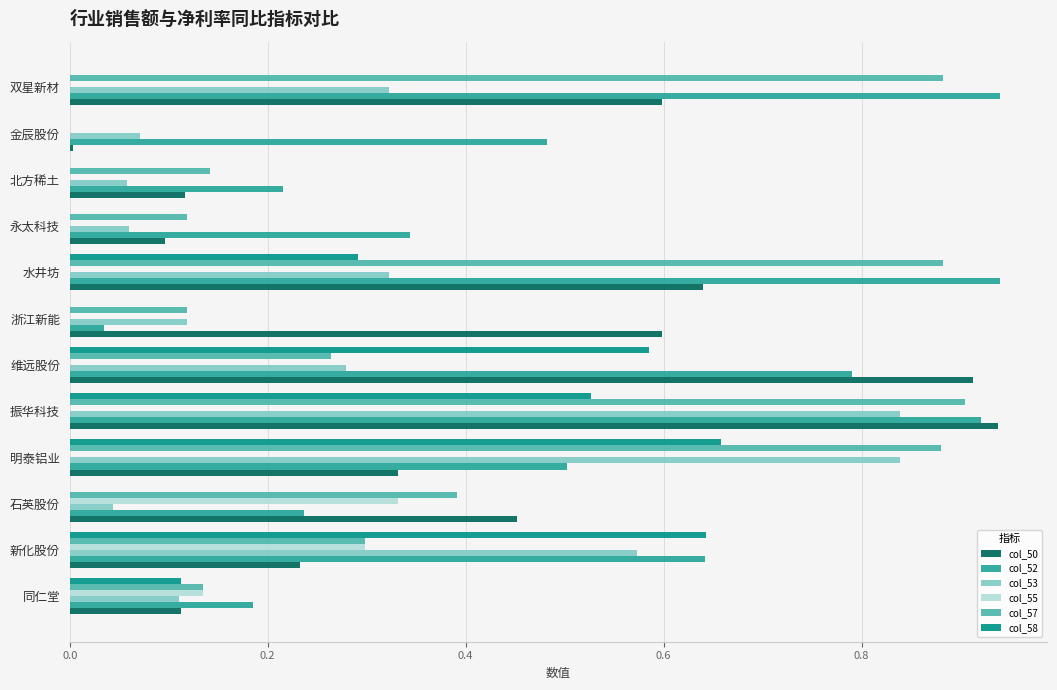

Which series changed the most between 振华科技 and 维远股份?

col_57